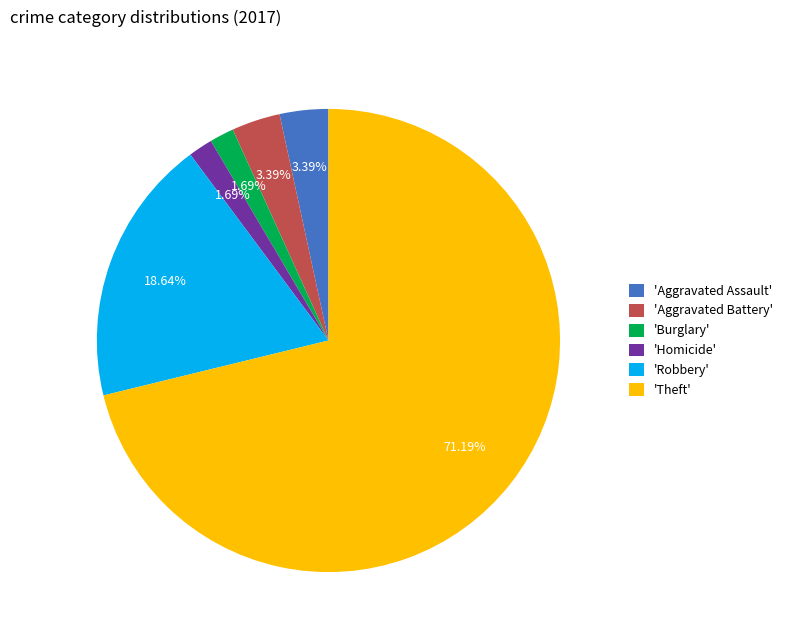

What is the largest slice in the pie chart?

'Theft'